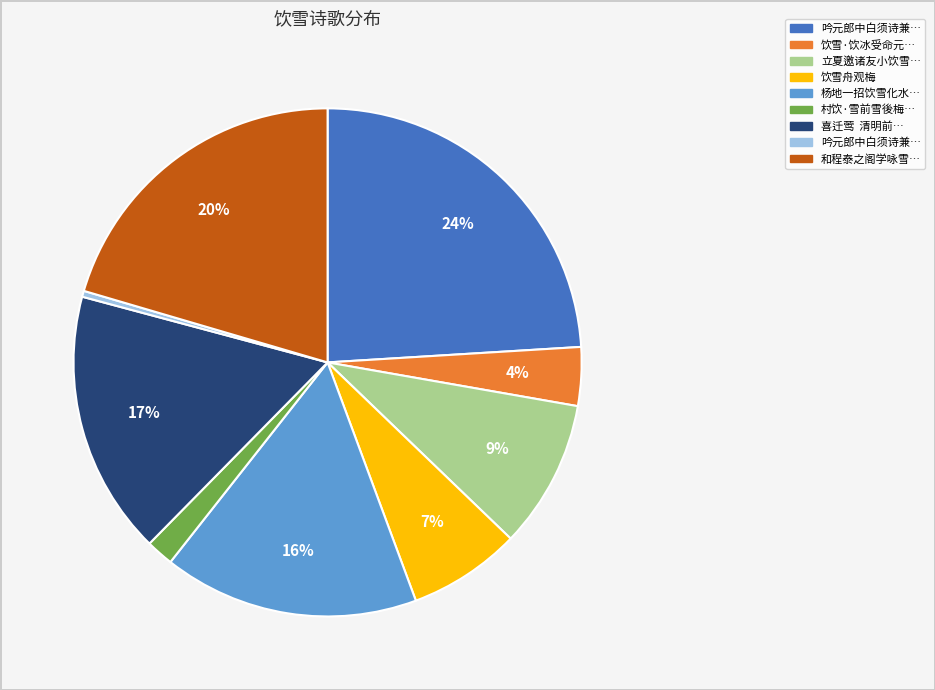

Does any single category account for the majority?

No